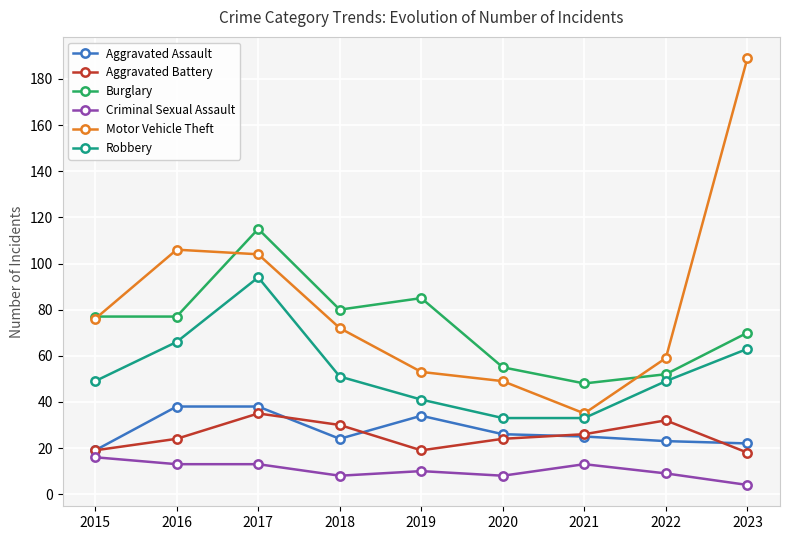

Which series changed the most between 2016 and 2020?

Motor Vehicle Theft